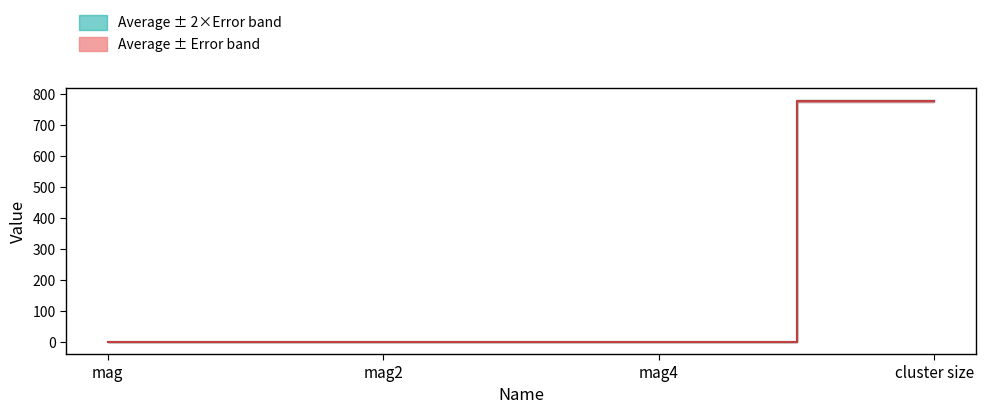

How many lines are shown in the chart?

2